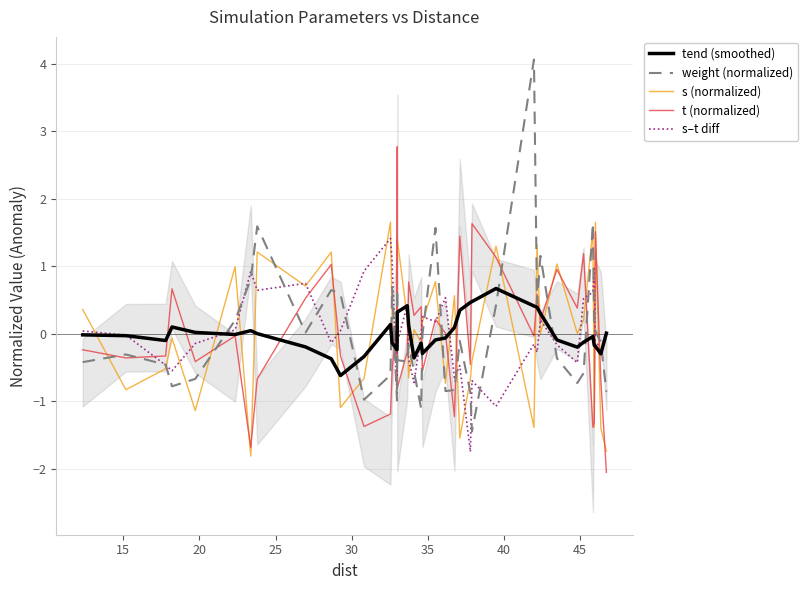

Does the chart have visible grid lines?

Yes